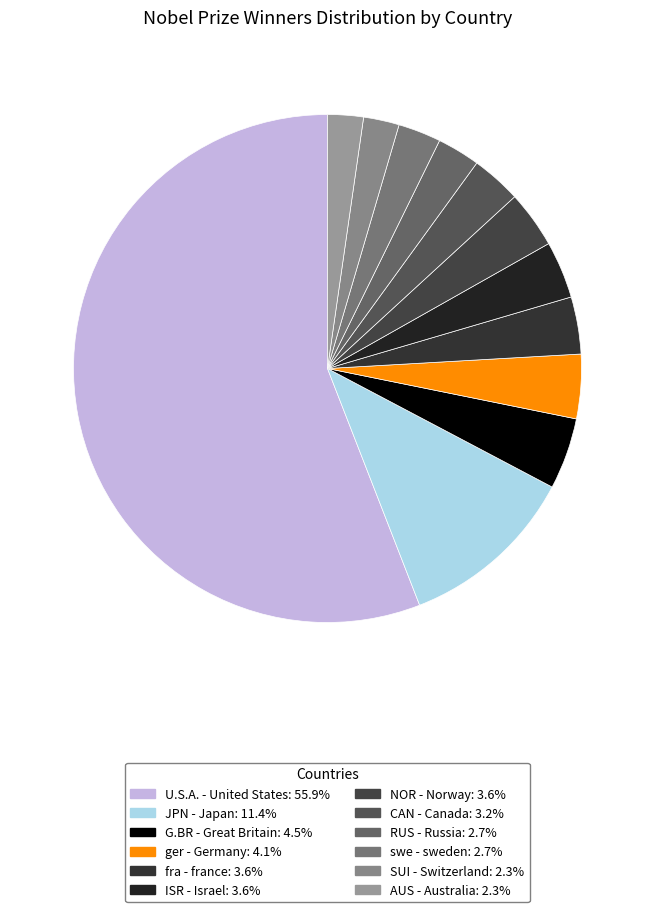

To the nearest percent, what is the difference between the RUS - Russia and NOR - Norway slice percentages?

1%